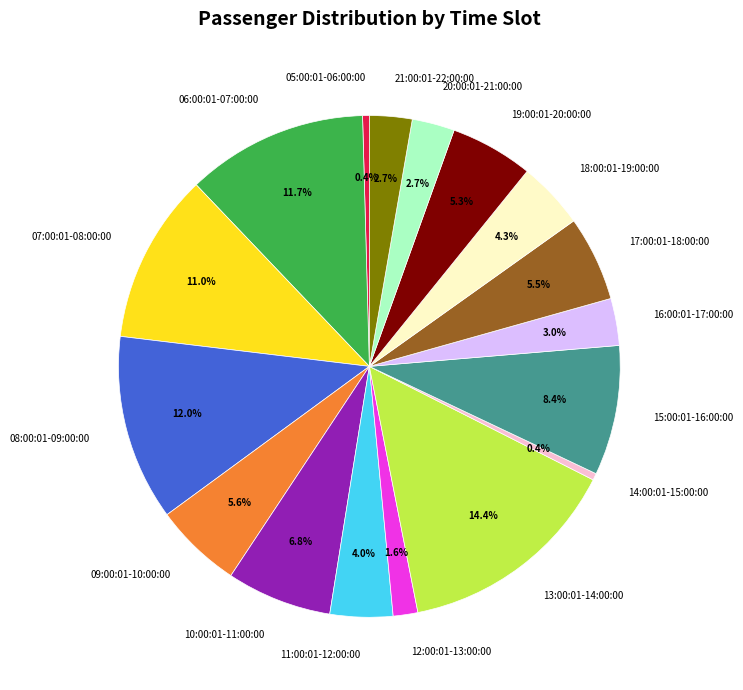

How many slices are in this pie chart?

17